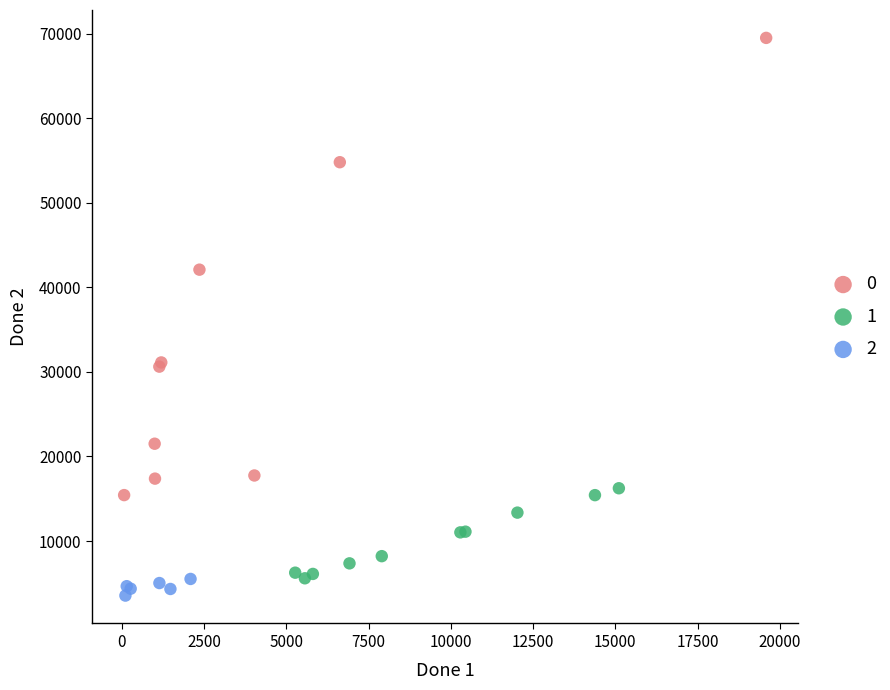

What are all the series names shown in the legend?

0, 1, 2